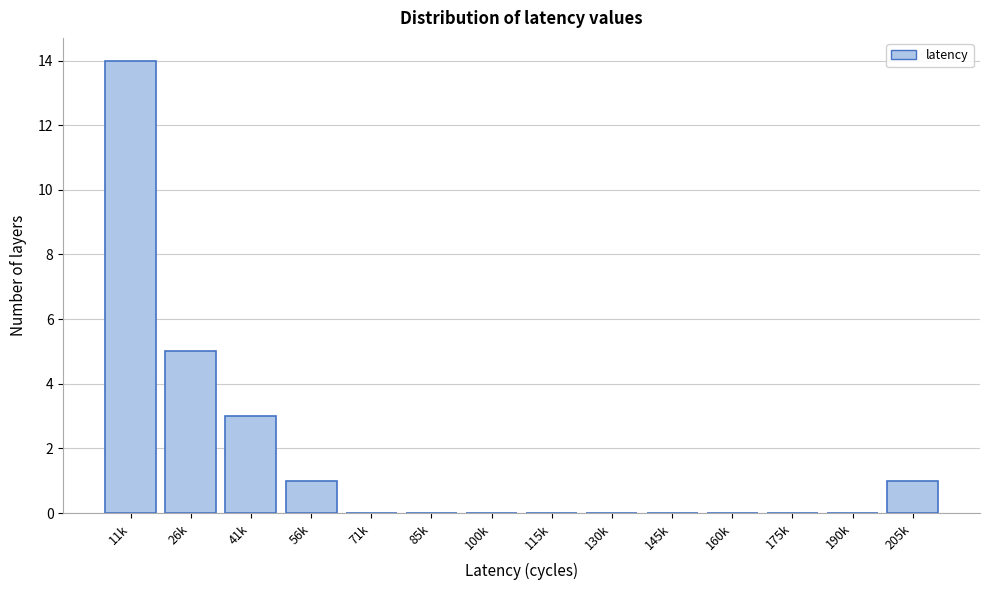

Reading left to right, what are all the values shown in this chart?

11k=14	26k=5	41k=3	56k=1	71k=0	85k=0	100k=0	115k=0	130k=0	145k=0	160k=0	175k=0	190k=0	205k=1